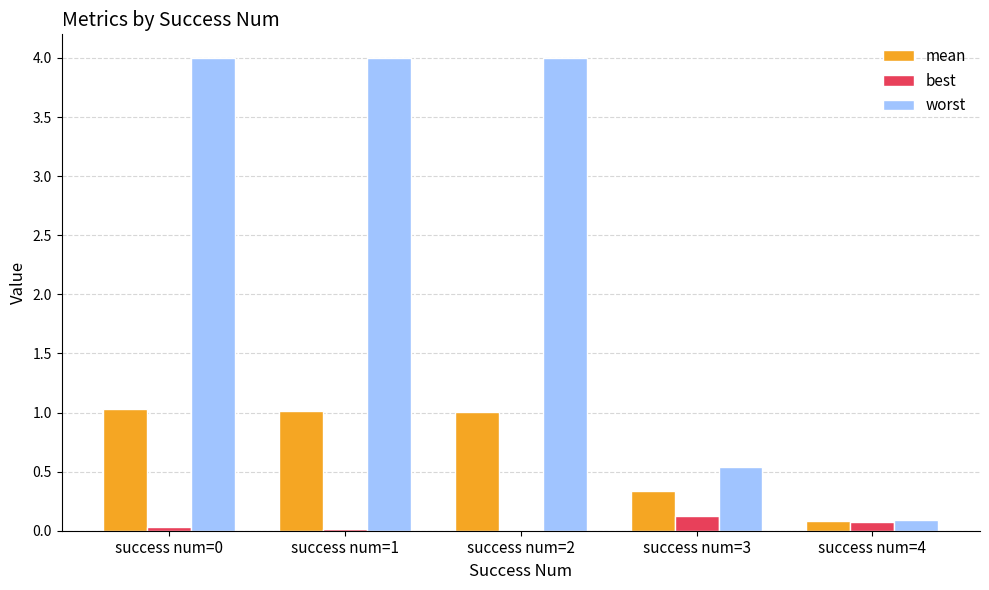

The mean series shows 1.5 at success num=2. True or false?

False